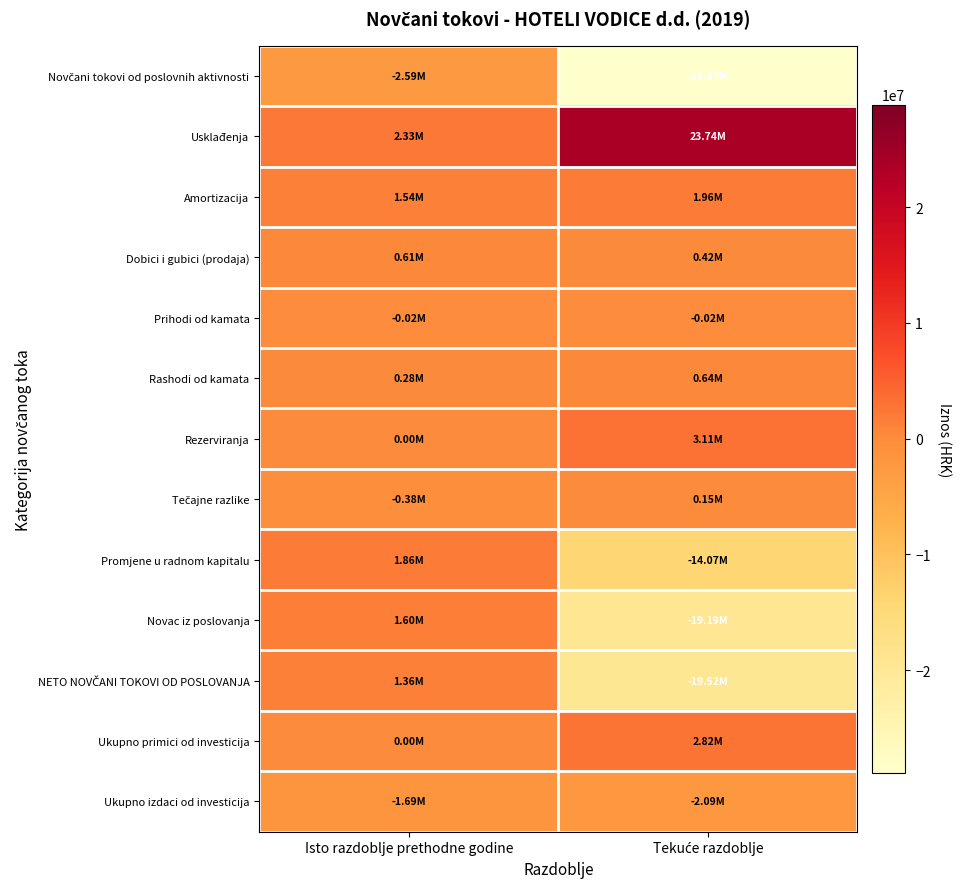

Between Isto razdoblje prethodne godine and Tekuće razdoblje, which is larger?

Isto razdoblje prethodne godine